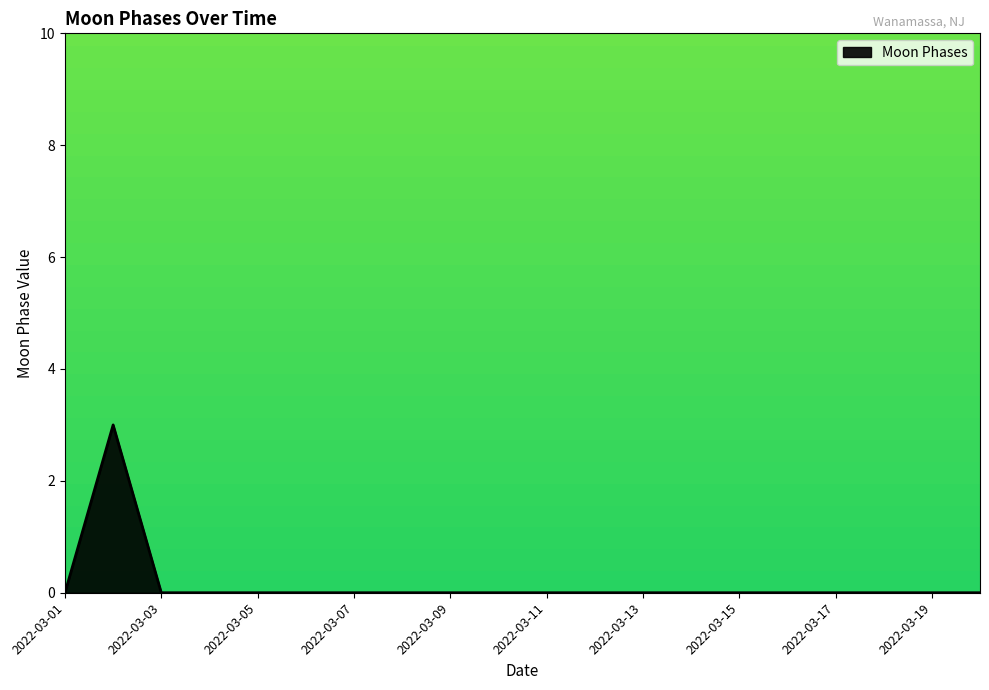

Reading left to right, what are all the values shown in this chart?

0	3	0	0	0	0	0	0	0	0	0	0	0	0	0	0	0	0	0	0